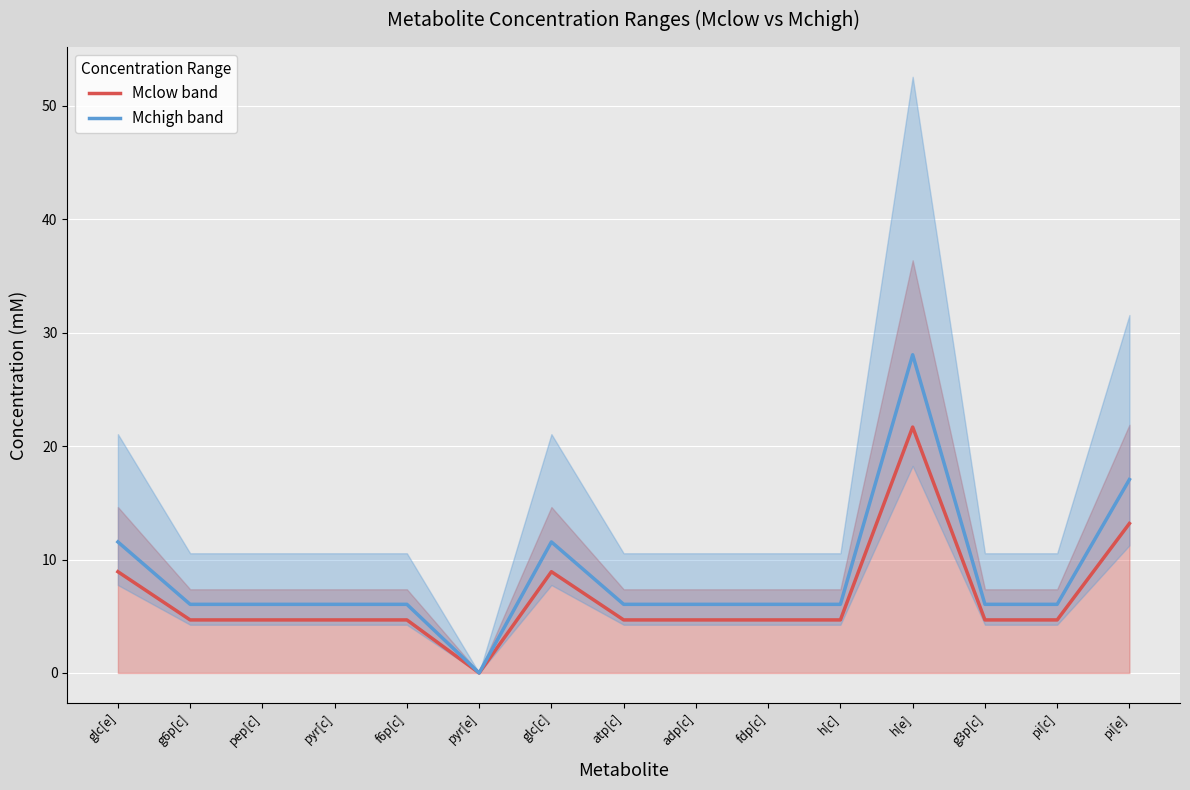

What is the spread (max minus min) of values at pi[c]?

1.4